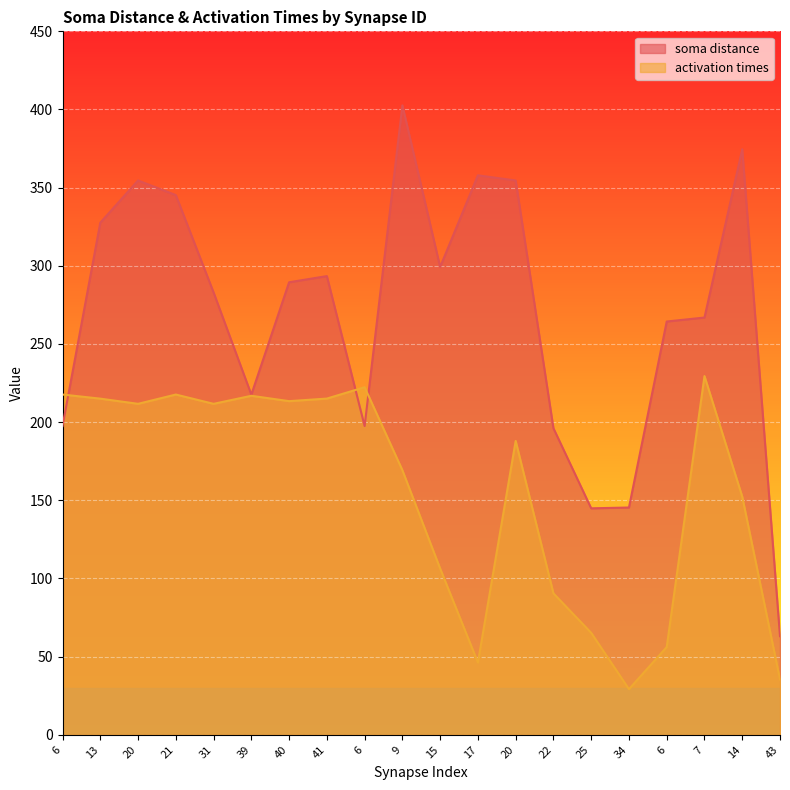

How many times do activation times and soma distance cross each other?

3